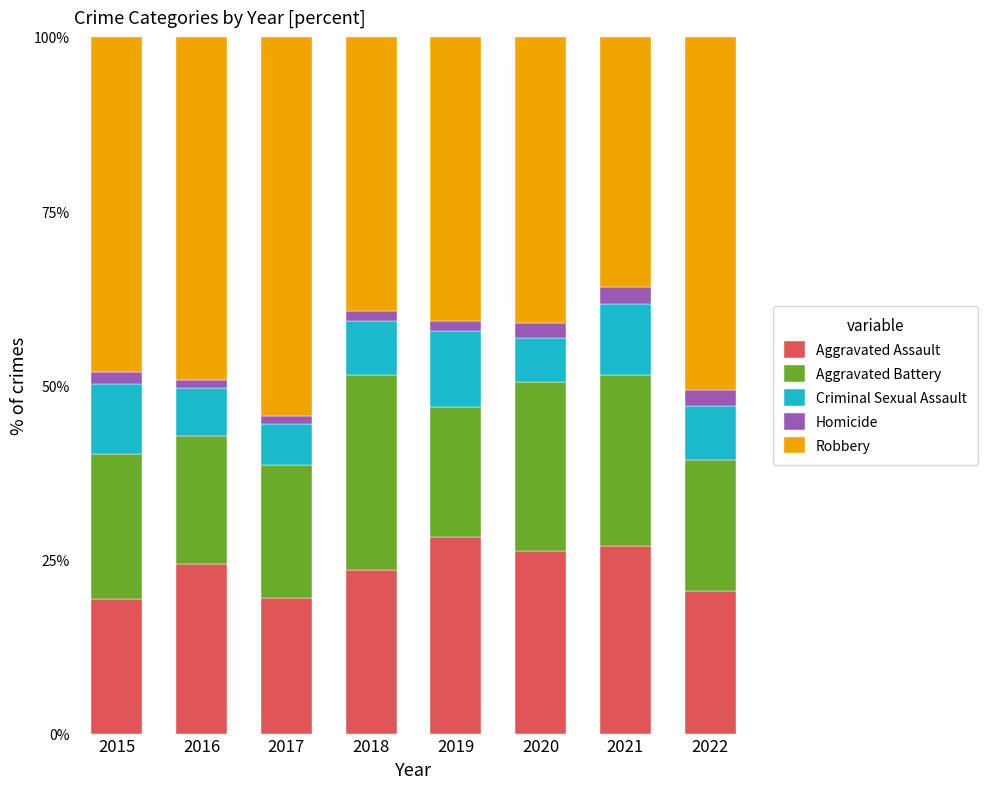

What is the average value of the Aggravated Assault series?

23.6